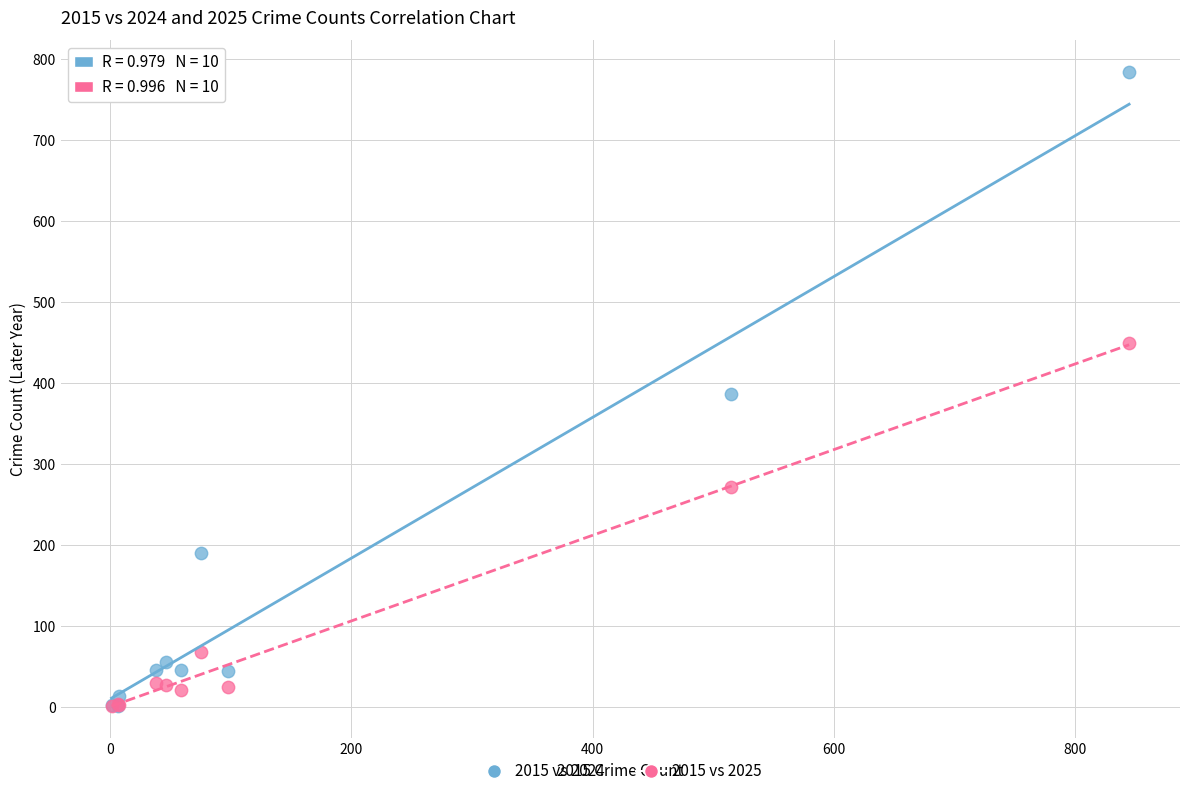

Which series has the largest Y range (max minus min)?

2015 vs 2024